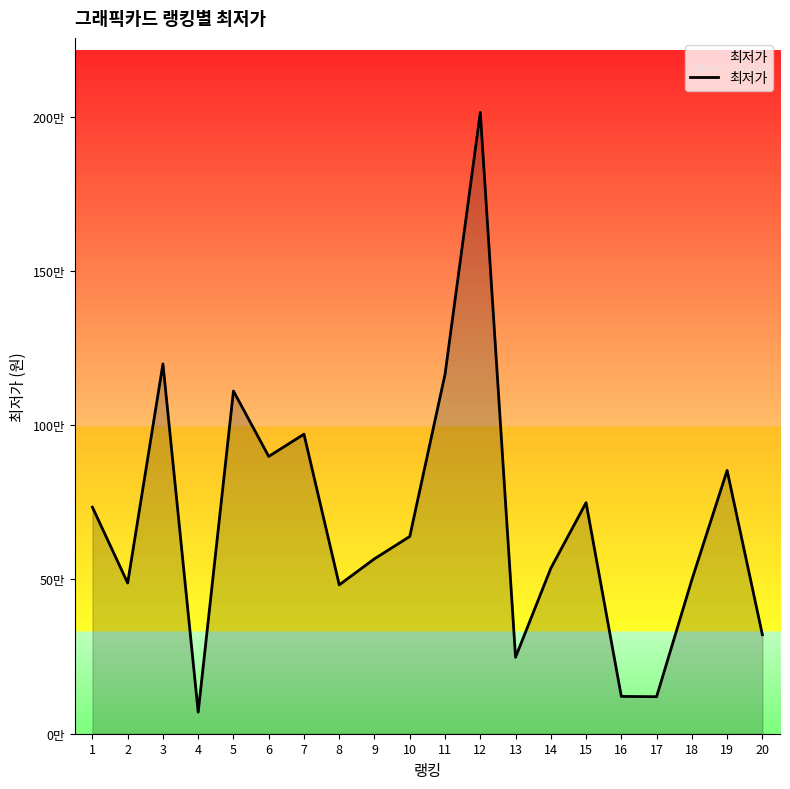

Reading left to right, extract all data points from this chart.

734400	488520	1199000	70000	1110930	899000	971000	482620	567130	639390	1165000	2014000	247920	536220	749000	120990	120000	499000	853500	321000